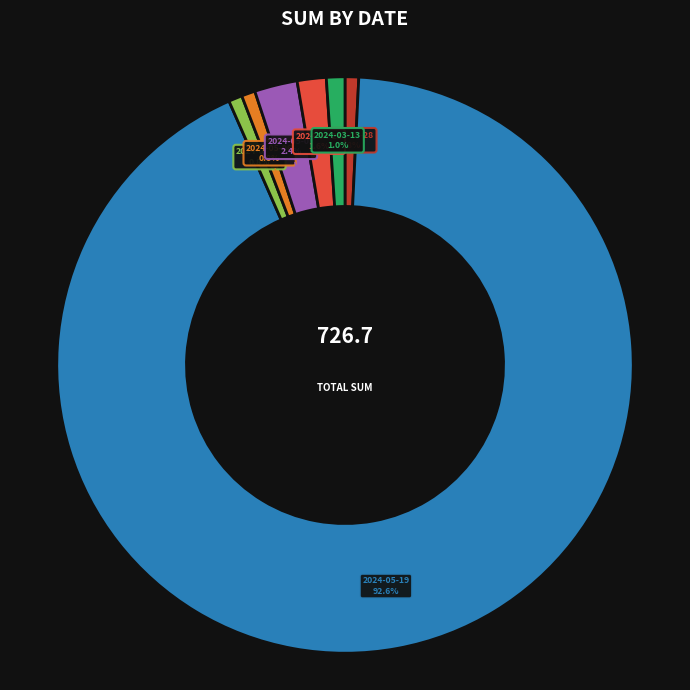

To the nearest percent, what is the combined percentage of 2024-04-23 and 2024-05-06?

2%